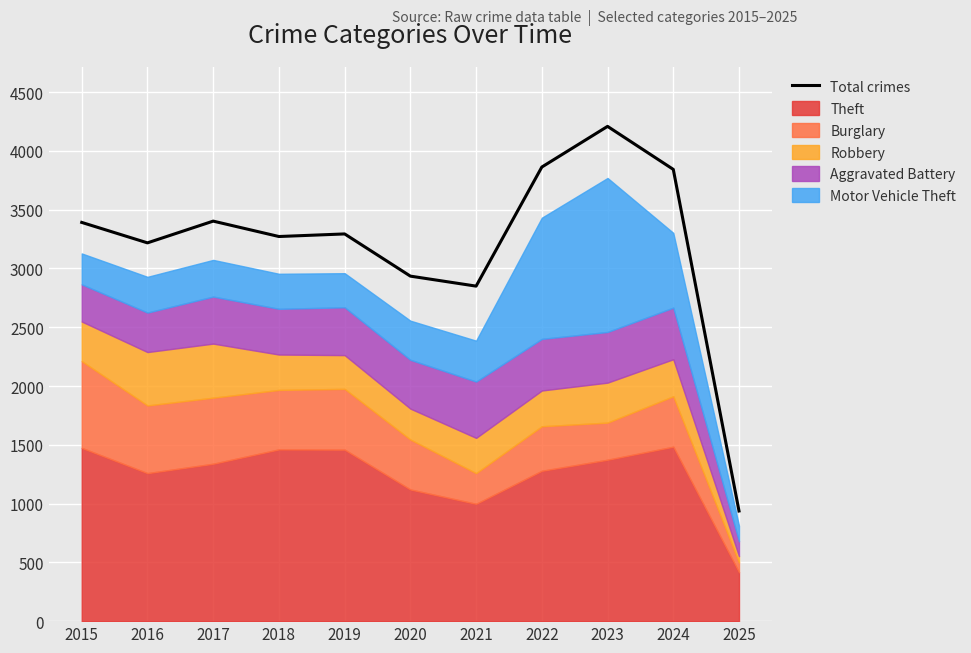

Approximately how many times larger is the value at 2020 compared to 2022?

0.8